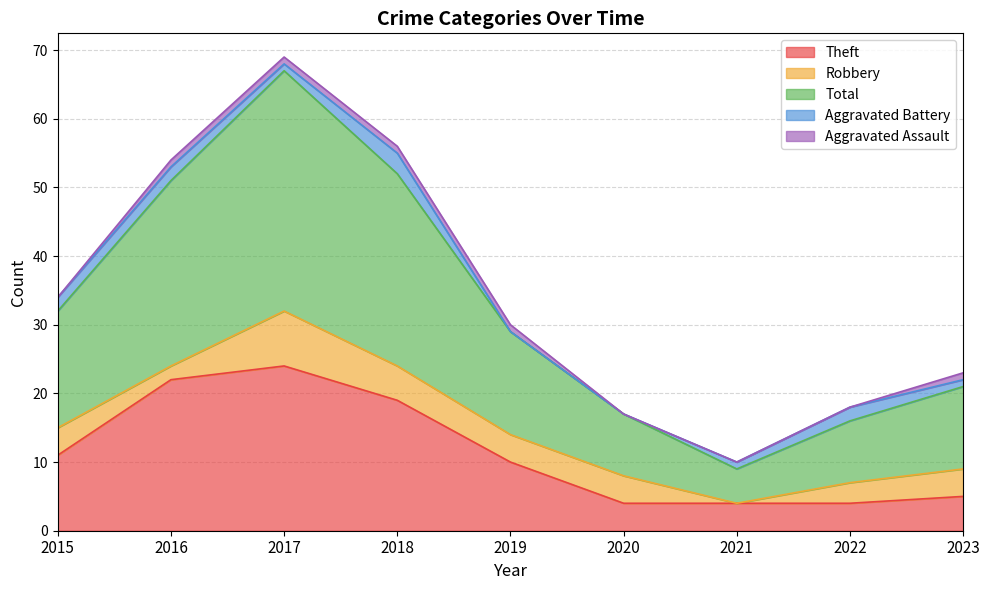

True or false: Aggravated Assault has a value of 1 at 2017.

False